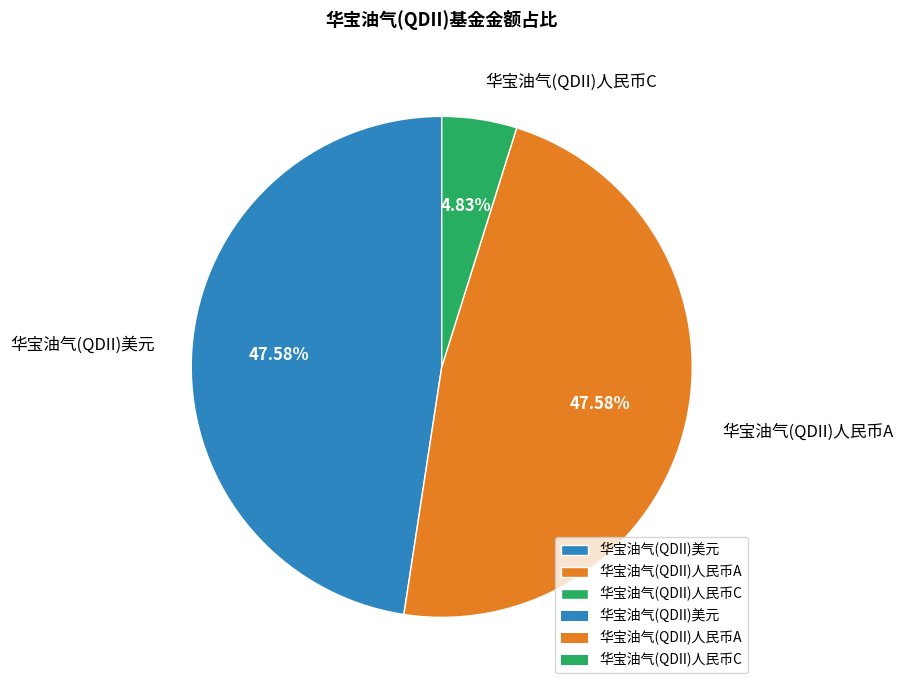

Is 华宝油气(QDII)人民币C the majority of the pie?

No